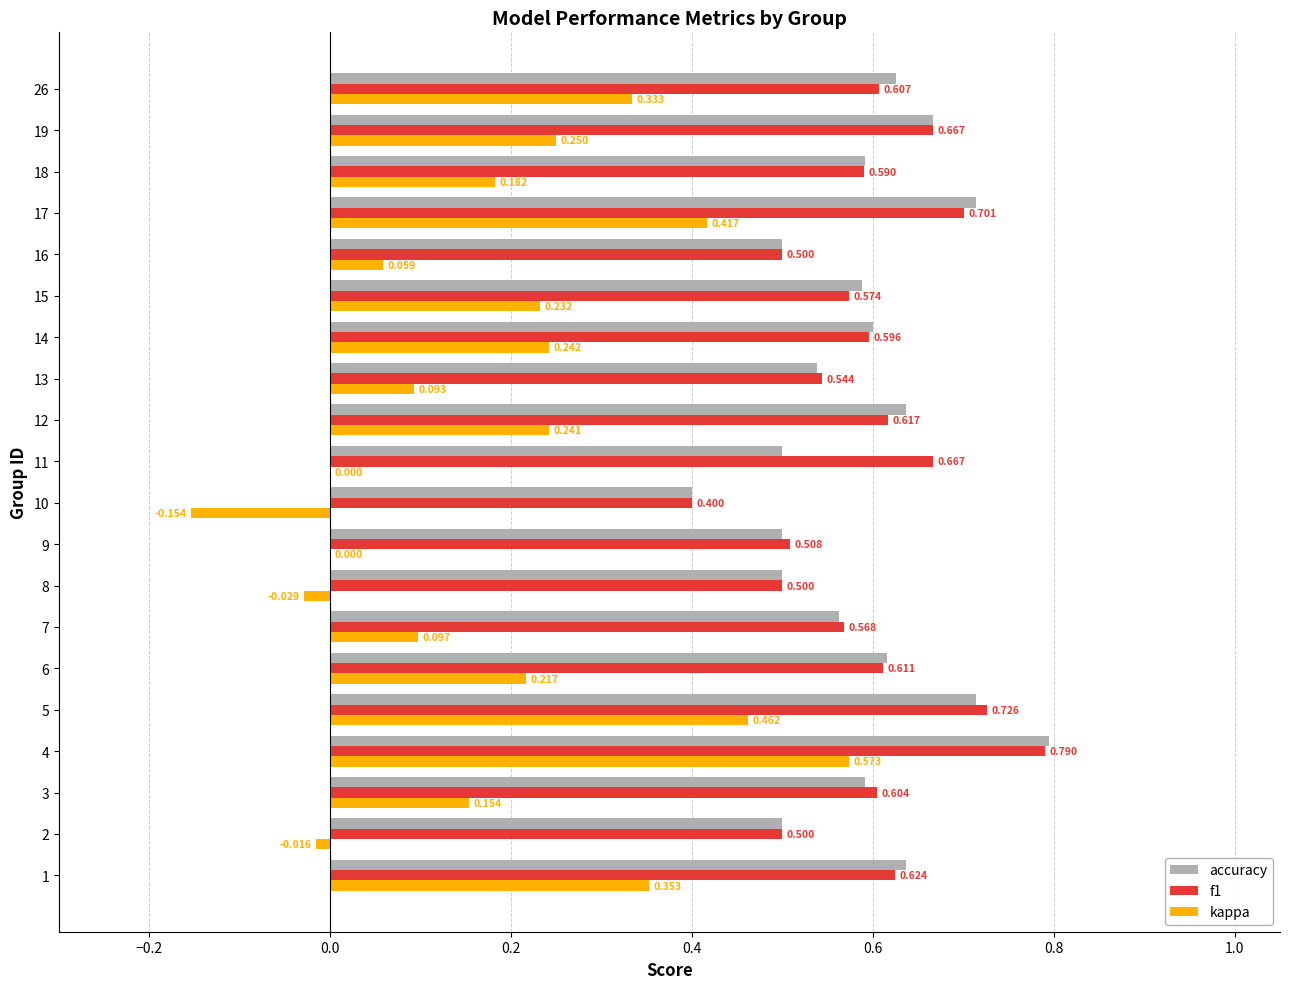

Which series changed the most between 7 and 26?

kappa